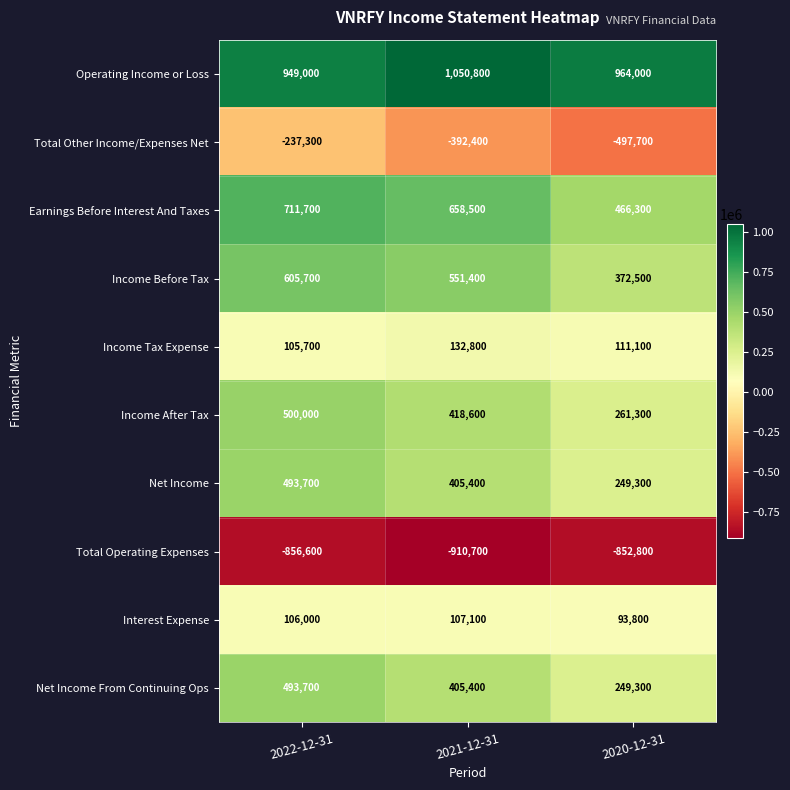

Reading left to right, list all the values displayed in this chart.

Operating Income or Loss: 2022-12-31=949000	2021-12-31=1050800	2020-12-31=964000
Total Other Income/Expenses Net: 2022-12-31=-237300	2021-12-31=-392400	2020-12-31=-497700
Earnings Before Interest And Taxes: 2022-12-31=711700	2021-12-31=658500	2020-12-31=466300
Income Before Tax: 2022-12-31=605700	2021-12-31=551400	2020-12-31=372500
Income Tax Expense: 2022-12-31=105700	2021-12-31=132800	2020-12-31=111100
Income After Tax: 2022-12-31=500000	2021-12-31=418600	2020-12-31=261300
Net Income: 2022-12-31=493700	2021-12-31=405400	2020-12-31=249300
Total Operating Expenses: 2022-12-31=-856600	2021-12-31=-910700	2020-12-31=-852800
Interest Expense: 2022-12-31=106000	2021-12-31=107100	2020-12-31=93800
Net Income From Continuing Ops: 2022-12-31=493700	2021-12-31=405400	2020-12-31=249300